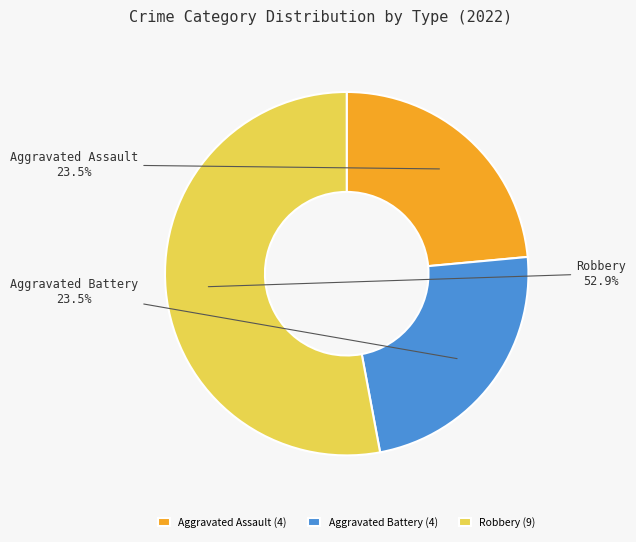

How many segments does this pie chart have?

3